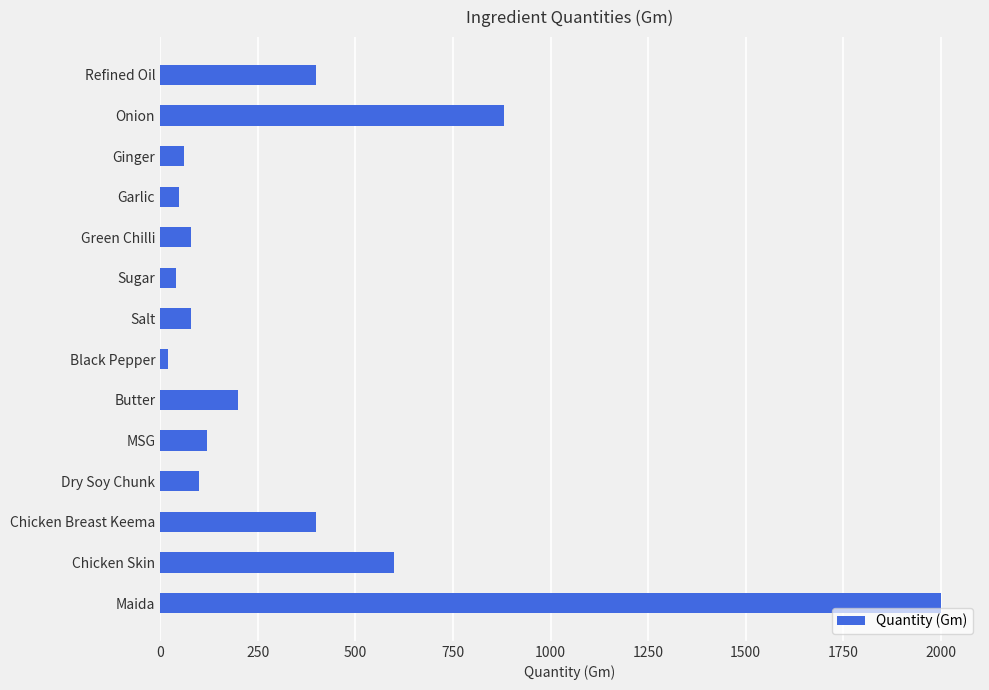

Approximately how many times larger is the value at MSG compared to Garlic?

2.5